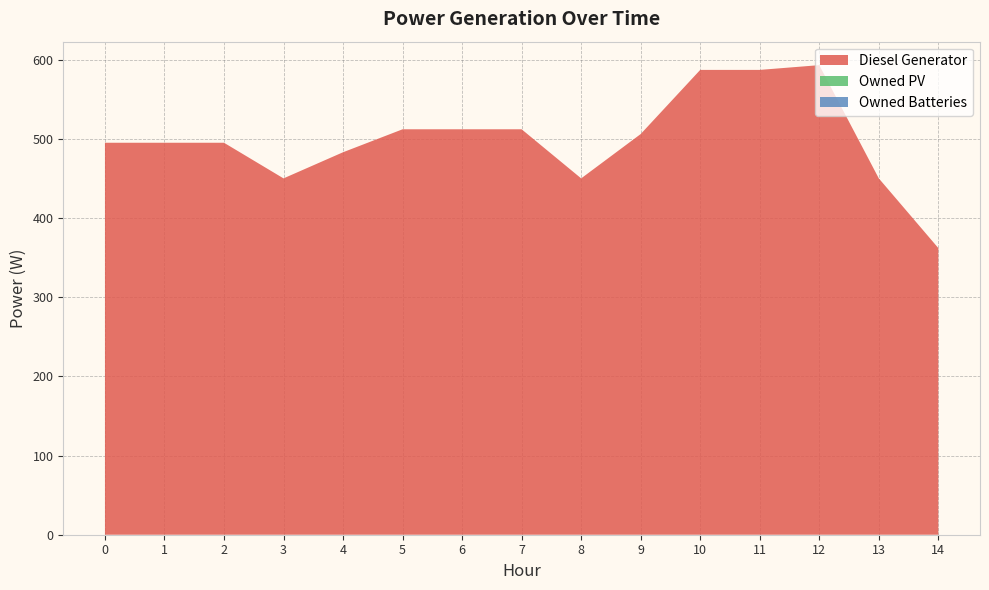

Reading left to right, what are all the values shown in this chart?

Diesel Generator: 0=495	1=495	2=495	3=450	4=483	5=512	6=512	7=512	8=450	9=506	10=587	11=587	12=593	13=450	14=362
Owned PV: 0=0	1=0	2=0	3=0	4=0	5=0	6=0	7=0	8=0	9=0	10=0	11=0	12=0	13=0	14=0
Owned Batteries: 0=0	1=0	2=0	3=0	4=0	5=0	6=0	7=0	8=0	9=0	10=0	11=0	12=0	13=0	14=0